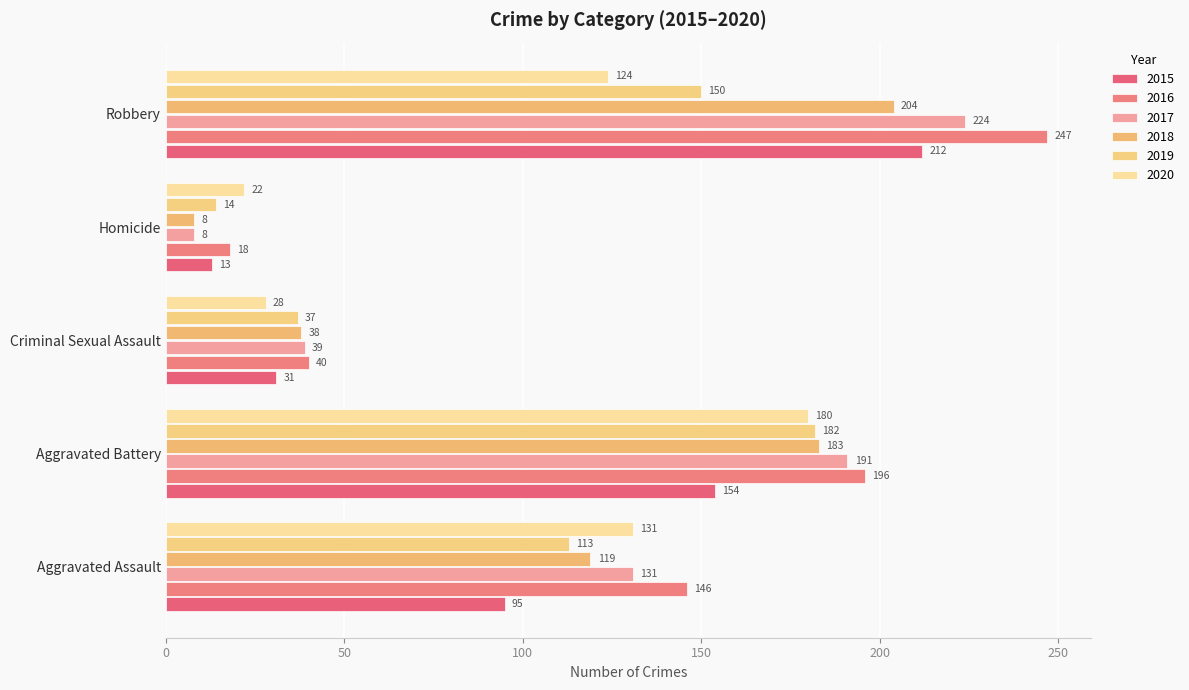

Count the number of categories in the chart.

5